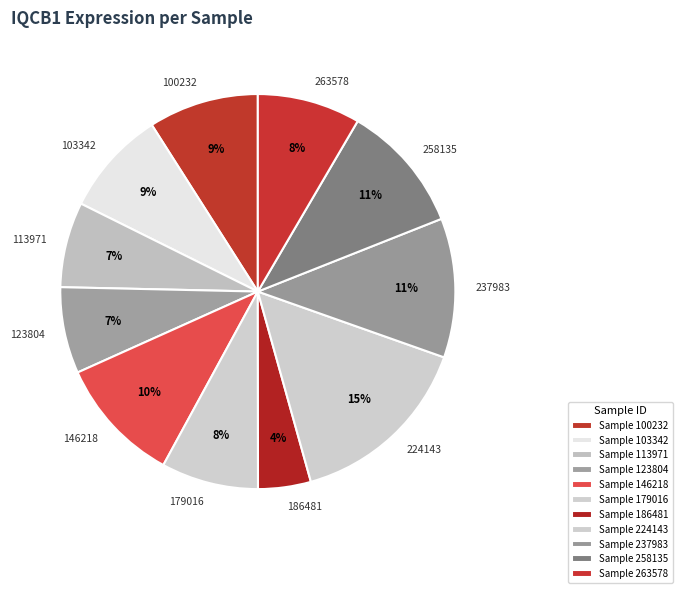

What is the ratio of the value at 123804 to the value at 237983?

0.6